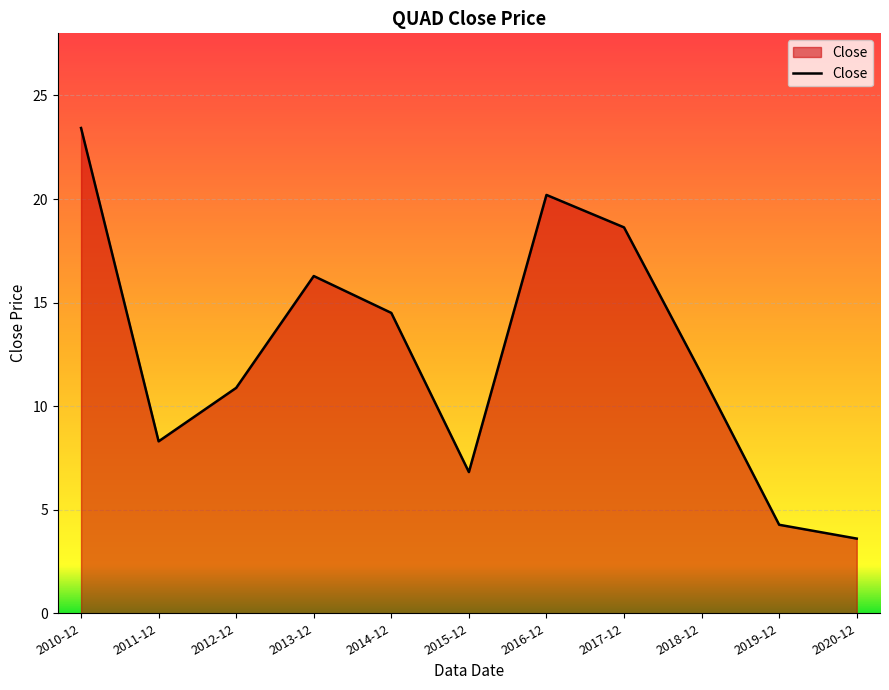

What is the difference between the values at 2011-12 and 2010-12?

15.1